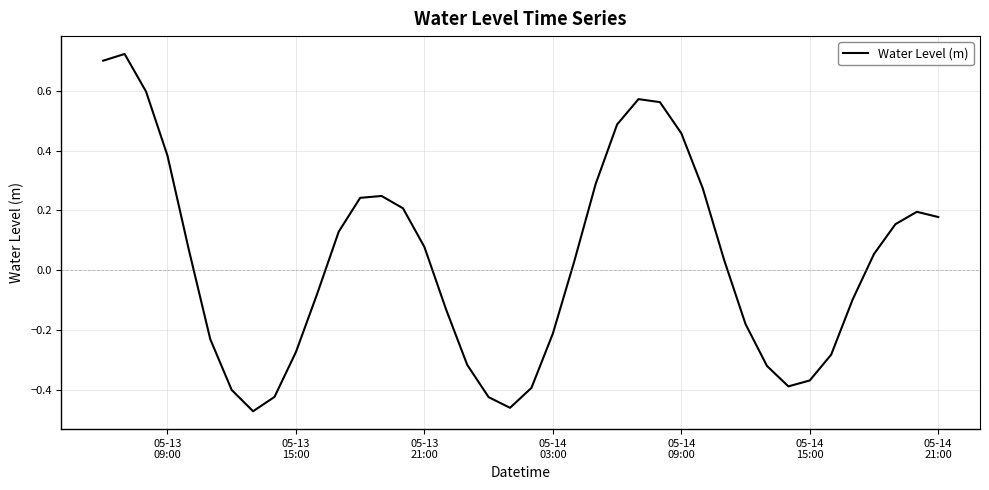

What is the difference between the maximum and minimum values?

1.2